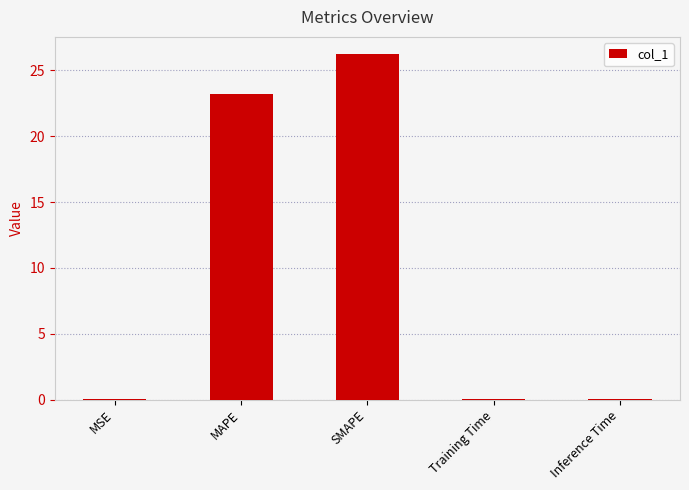

Which category has the highest value across all series?

SMAPE